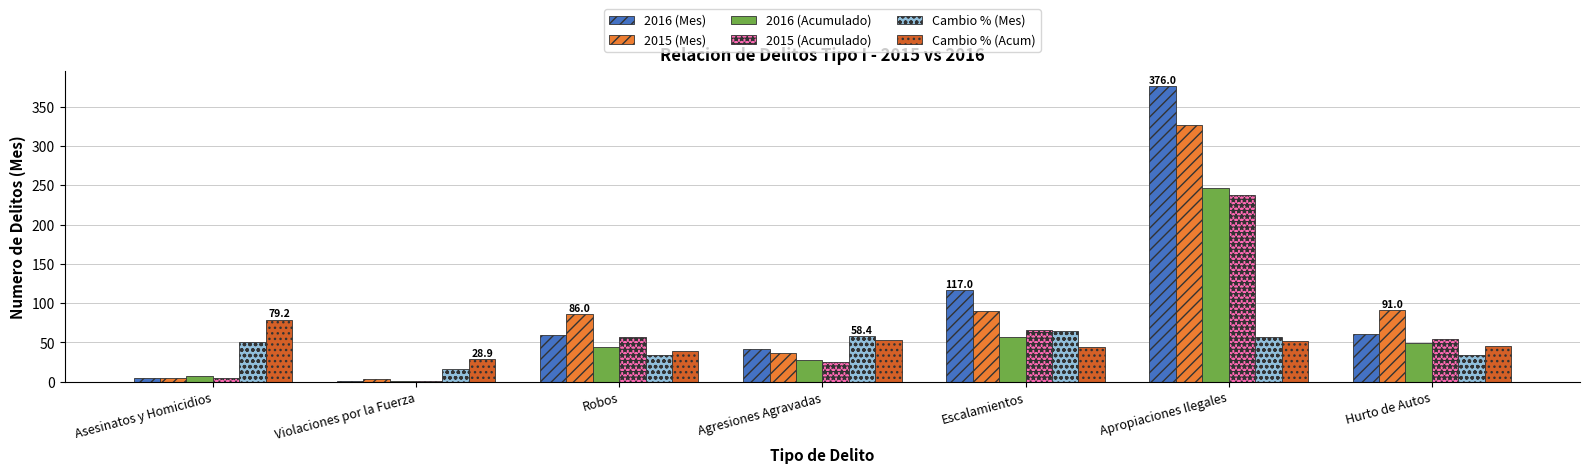

Does the chart contain stacked bars?

No